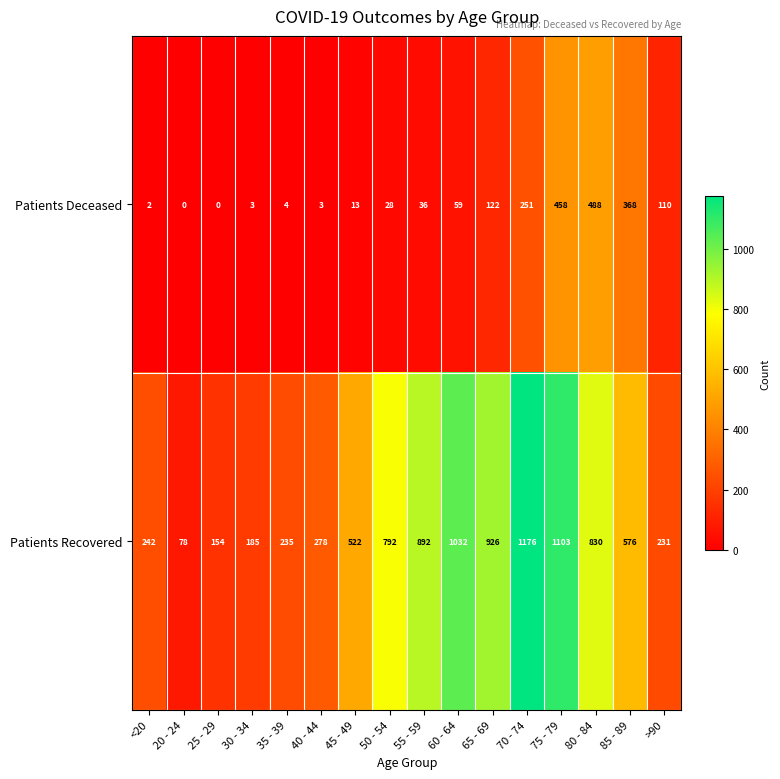

What is the difference between the Patients Recovered values at 30 - 34 and 85 - 89?

391